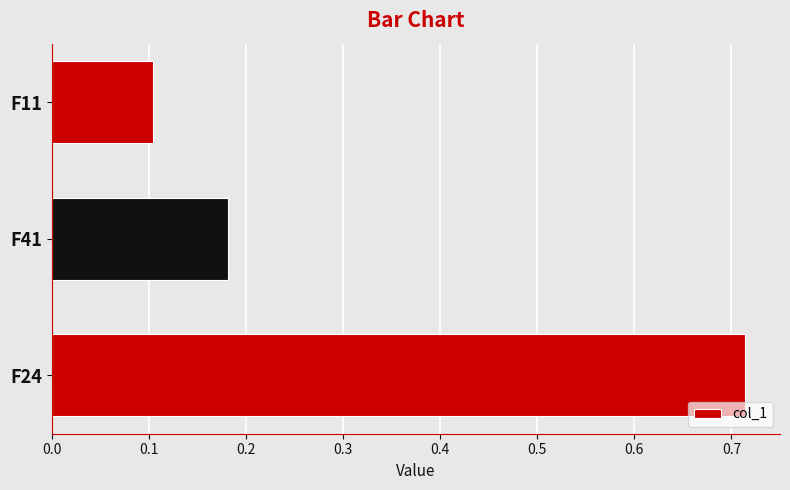

At which label is the value closest to 0?

F11